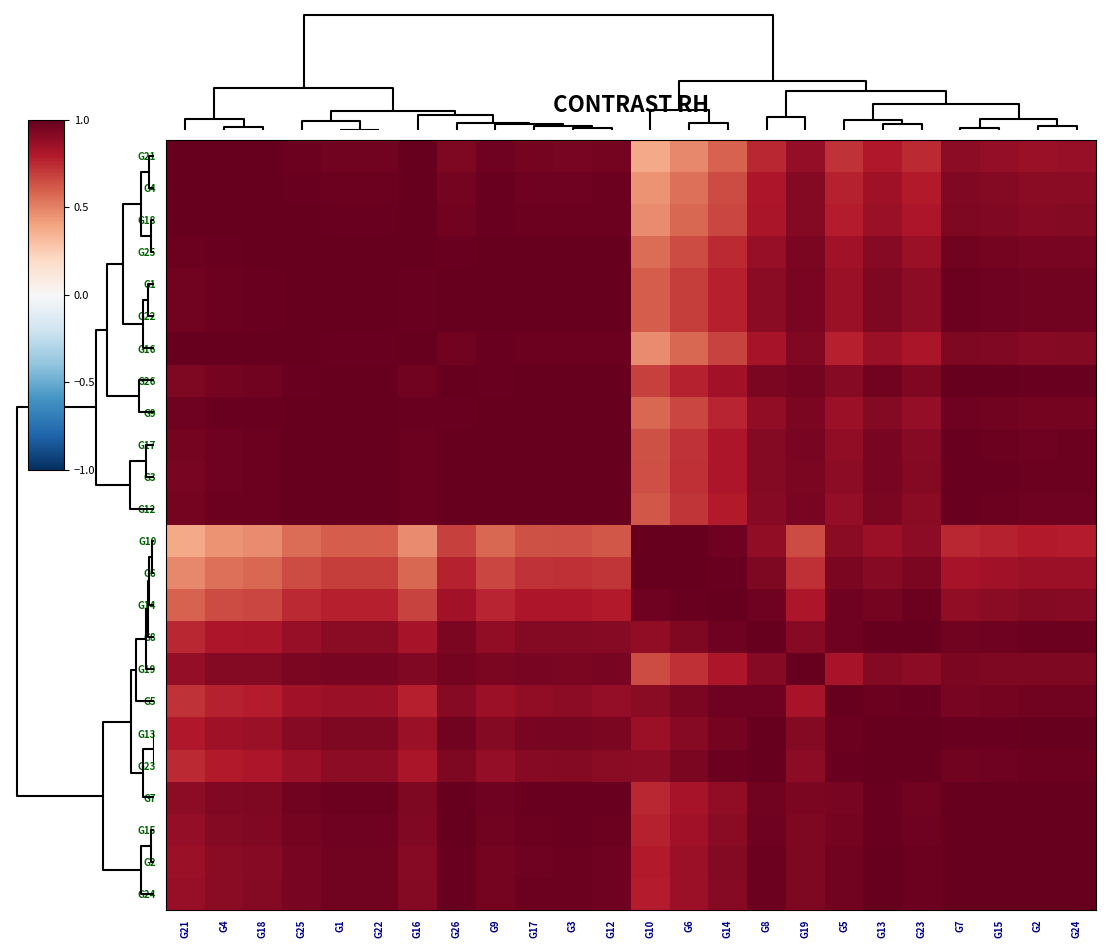

Reading right to left, what are all the values shown in this chart?

G21: G24=0.9	G2=0.9	G15=0.9	G7=0.9	G23=0.7	G13=0.8	G5=0.7	G19=0.9	G8=0.8	G14=0.6	G6=0.5	G10=0.4	G12=1.0	G3=1.0	G17=1.0	G9=1.0	G26=0.9	G16=1.0	G22=1.0	G1=1.0	G25=1.0	G18=1.0	G4=1.0	G21=1.0
G4: G24=0.9	G2=0.9	G15=0.9	G7=0.9	G23=0.8	G13=0.8	G5=0.8	G19=0.9	G8=0.8	G14=0.7	G6=0.6	G10=0.4	G12=1.0	G3=1.0	G17=1.0	G9=1.0	G26=1.0	G16=1.0	G22=1.0	G1=1.0	G25=1.0	G18=1.0	G4=1.0	G21=1.0
G18: G24=0.9	G2=0.9	G15=0.9	G7=0.9	G23=0.8	G13=0.9	G5=0.8	G19=0.9	G8=0.8	G14=0.7	G6=0.6	G10=0.5	G12=1.0	G3=1.0	G17=1.0	G9=1.0	G26=1.0	G16=1.0	G22=1.0	G1=1.0	G25=1.0	G18=1.0	G4=1.0	G21=1.0
G25: G24=1.0	G2=0.9	G15=1.0	G7=1.0	G23=0.9	G13=0.9	G5=0.8	G19=0.9	G8=0.9	G14=0.7	G6=0.7	G10=0.6	G12=1.0	G3=1.0	G17=1.0	G9=1.0	G26=1.0	G16=1.0	G22=1.0	G1=1.0	G25=1.0	G18=1.0	G4=1.0	G21=1.0
G1: G24=1.0	G2=1.0	G15=1.0	G7=1.0	G23=0.9	G13=0.9	G5=0.9	G19=0.9	G8=0.9	G14=0.8	G6=0.7	G10=0.6	G12=1.0	G3=1.0	G17=1.0	G9=1.0	G26=1.0	G16=1.0	G22=1.0	G1=1.0	G25=1.0	G18=1.0	G4=1.0	G21=1.0
G22: G24=1.0	G2=1.0	G15=1.0	G7=1.0	G23=0.9	G13=0.9	G5=0.9	G19=0.9	G8=0.9	G14=0.8	G6=0.7	G10=0.6	G12=1.0	G3=1.0	G17=1.0	G9=1.0	G26=1.0	G16=1.0	G22=1.0	G1=1.0	G25=1.0	G18=1.0	G4=1.0	G21=1.0
G16: G24=0.9	G2=0.9	G15=0.9	G7=0.9	G23=0.8	G13=0.9	G5=0.8	G19=0.9	G8=0.8	G14=0.7	G6=0.6	G10=0.5	G12=1.0	G3=1.0	G17=1.0	G9=1.0	G26=1.0	G16=1.0	G22=1.0	G1=1.0	G25=1.0	G18=1.0	G4=1.0	G21=1.0
G26: G24=1.0	G2=1.0	G15=1.0	G7=1.0	G23=0.9	G13=1.0	G5=0.9	G19=1.0	G8=0.9	G14=0.8	G6=0.8	G10=0.7	G12=1.0	G3=1.0	G17=1.0	G9=1.0	G26=1.0	G16=1.0	G22=1.0	G1=1.0	G25=1.0	G18=1.0	G4=1.0	G21=0.9
G9: G24=1.0	G2=1.0	G15=1.0	G7=1.0	G23=0.9	G13=0.9	G5=0.9	G19=0.9	G8=0.9	G14=0.8	G6=0.7	G10=0.6	G12=1.0	G3=1.0	G17=1.0	G9=1.0	G26=1.0	G16=1.0	G22=1.0	G1=1.0	G25=1.0	G18=1.0	G4=1.0	G21=1.0
G17: G24=1.0	G2=1.0	G15=1.0	G7=1.0	G23=0.9	G13=0.9	G5=0.9	G19=1.0	G8=0.9	G14=0.8	G6=0.7	G10=0.6	G12=1.0	G3=1.0	G17=1.0	G9=1.0	G26=1.0	G16=1.0	G22=1.0	G1=1.0	G25=1.0	G18=1.0	G4=1.0	G21=1.0
G3: G24=1.0	G2=1.0	G15=1.0	G7=1.0	G23=0.9	G13=0.9	G5=0.9	G19=0.9	G8=0.9	G14=0.8	G6=0.7	G10=0.6	G12=1.0	G3=1.0	G17=1.0	G9=1.0	G26=1.0	G16=1.0	G22=1.0	G1=1.0	G25=1.0	G18=1.0	G4=1.0	G21=1.0
G12: G24=1.0	G2=1.0	G15=1.0	G7=1.0	G23=0.9	G13=0.9	G5=0.9	G19=0.9	G8=0.9	G14=0.8	G6=0.7	G10=0.6	G12=1.0	G3=1.0	G17=1.0	G9=1.0	G26=1.0	G16=1.0	G22=1.0	G1=1.0	G25=1.0	G18=1.0	G4=1.0	G21=1.0
G10: G24=0.8	G2=0.8	G15=0.8	G7=0.8	G23=0.9	G13=0.9	G5=0.9	G19=0.7	G8=0.9	G14=1.0	G6=1.0	G10=1.0	G12=0.6	G3=0.6	G17=0.6	G9=0.6	G26=0.7	G16=0.5	G22=0.6	G1=0.6	G25=0.6	G18=0.5	G4=0.4	G21=0.4
G6: G24=0.9	G2=0.9	G15=0.8	G7=0.8	G23=0.9	G13=0.9	G5=0.9	G19=0.7	G8=0.9	G14=1.0	G6=1.0	G10=1.0	G12=0.7	G3=0.7	G17=0.7	G9=0.7	G26=0.8	G16=0.6	G22=0.7	G1=0.7	G25=0.7	G18=0.6	G4=0.6	G21=0.5
G14: G24=0.9	G2=0.9	G15=0.9	G7=0.9	G23=1.0	G13=1.0	G5=1.0	G19=0.8	G8=1.0	G14=1.0	G6=1.0	G10=1.0	G12=0.8	G3=0.8	G17=0.8	G9=0.8	G26=0.8	G16=0.7	G22=0.8	G1=0.8	G25=0.7	G18=0.7	G4=0.7	G21=0.6
G8: G24=1.0	G2=1.0	G15=1.0	G7=1.0	G23=1.0	G13=1.0	G5=1.0	G19=0.9	G8=1.0	G14=1.0	G6=0.9	G10=0.9	G12=0.9	G3=0.9	G17=0.9	G9=0.9	G26=0.9	G16=0.8	G22=0.9	G1=0.9	G25=0.9	G18=0.8	G4=0.8	G21=0.8
G19: G24=0.9	G2=0.9	G15=0.9	G7=0.9	G23=0.9	G13=0.9	G5=0.8	G19=1.0	G8=0.9	G14=0.8	G6=0.7	G10=0.7	G12=0.9	G3=0.9	G17=1.0	G9=0.9	G26=1.0	G16=0.9	G22=0.9	G1=0.9	G25=0.9	G18=0.9	G4=0.9	G21=0.9
G5: G24=1.0	G2=1.0	G15=1.0	G7=0.9	G23=1.0	G13=1.0	G5=1.0	G19=0.8	G8=1.0	G14=1.0	G6=0.9	G10=0.9	G12=0.9	G3=0.9	G17=0.9	G9=0.9	G26=0.9	G16=0.8	G22=0.9	G1=0.9	G25=0.8	G18=0.8	G4=0.8	G21=0.7
G13: G24=1.0	G2=1.0	G15=1.0	G7=1.0	G23=1.0	G13=1.0	G5=1.0	G19=0.9	G8=1.0	G14=1.0	G6=0.9	G10=0.9	G12=0.9	G3=0.9	G17=0.9	G9=0.9	G26=1.0	G16=0.9	G22=0.9	G1=0.9	G25=0.9	G18=0.9	G4=0.8	G21=0.8
G23: G24=1.0	G2=1.0	G15=1.0	G7=1.0	G23=1.0	G13=1.0	G5=1.0	G19=0.9	G8=1.0	G14=1.0	G6=0.9	G10=0.9	G12=0.9	G3=0.9	G17=0.9	G9=0.9	G26=0.9	G16=0.8	G22=0.9	G1=0.9	G25=0.9	G18=0.8	G4=0.8	G21=0.7
G7: G24=1.0	G2=1.0	G15=1.0	G7=1.0	G23=1.0	G13=1.0	G5=0.9	G19=0.9	G8=1.0	G14=0.9	G6=0.8	G10=0.8	G12=1.0	G3=1.0	G17=1.0	G9=1.0	G26=1.0	G16=0.9	G22=1.0	G1=1.0	G25=1.0	G18=0.9	G4=0.9	G21=0.9
G15: G24=1.0	G2=1.0	G15=1.0	G7=1.0	G23=1.0	G13=1.0	G5=1.0	G19=0.9	G8=1.0	G14=0.9	G6=0.8	G10=0.8	G12=1.0	G3=1.0	G17=1.0	G9=1.0	G26=1.0	G16=0.9	G22=1.0	G1=1.0	G25=1.0	G18=0.9	G4=0.9	G21=0.9
G2: G24=1.0	G2=1.0	G15=1.0	G7=1.0	G23=1.0	G13=1.0	G5=1.0	G19=0.9	G8=1.0	G14=0.9	G6=0.9	G10=0.8	G12=1.0	G3=1.0	G17=1.0	G9=1.0	G26=1.0	G16=0.9	G22=1.0	G1=1.0	G25=0.9	G18=0.9	G4=0.9	G21=0.9
G24: G24=1.0	G2=1.0	G15=1.0	G7=1.0	G23=1.0	G13=1.0	G5=1.0	G19=0.9	G8=1.0	G14=0.9	G6=0.9	G10=0.8	G12=1.0	G3=1.0	G17=1.0	G9=1.0	G26=1.0	G16=0.9	G22=1.0	G1=1.0	G25=1.0	G18=0.9	G4=0.9	G21=0.9